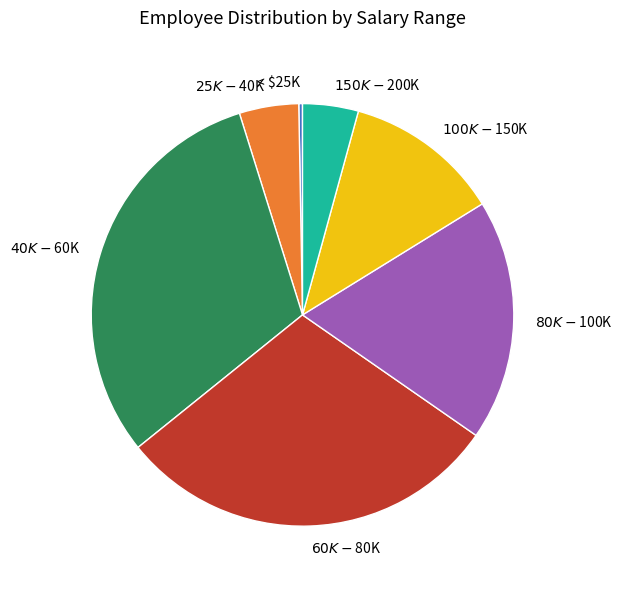

The < $25K slice represents 0% of the pie. True or false?

True